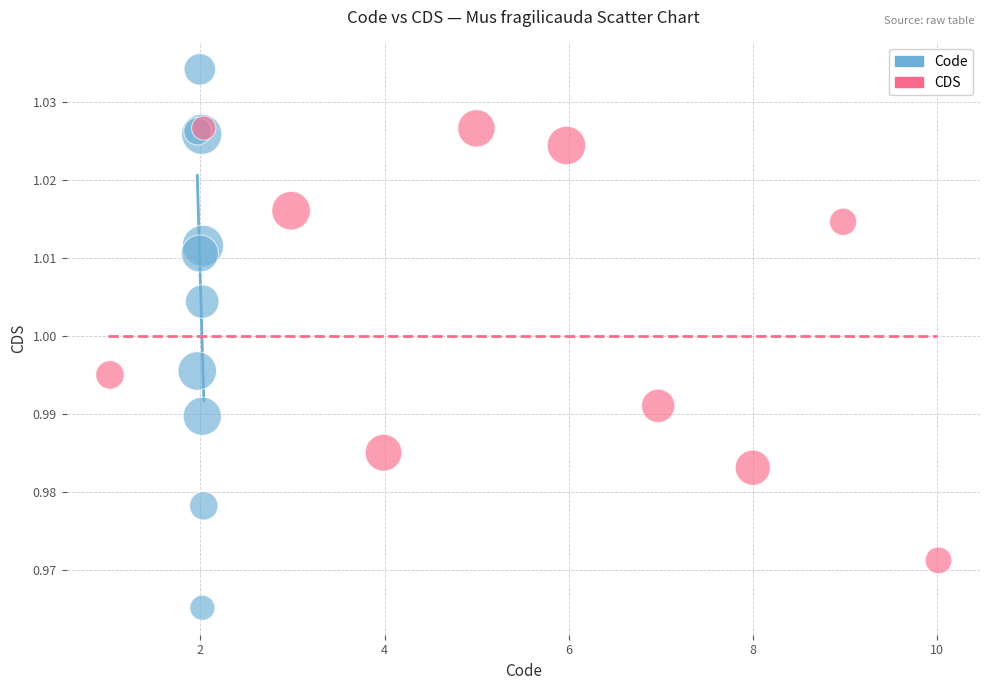

Which series has the widest spread of Y values?

Code